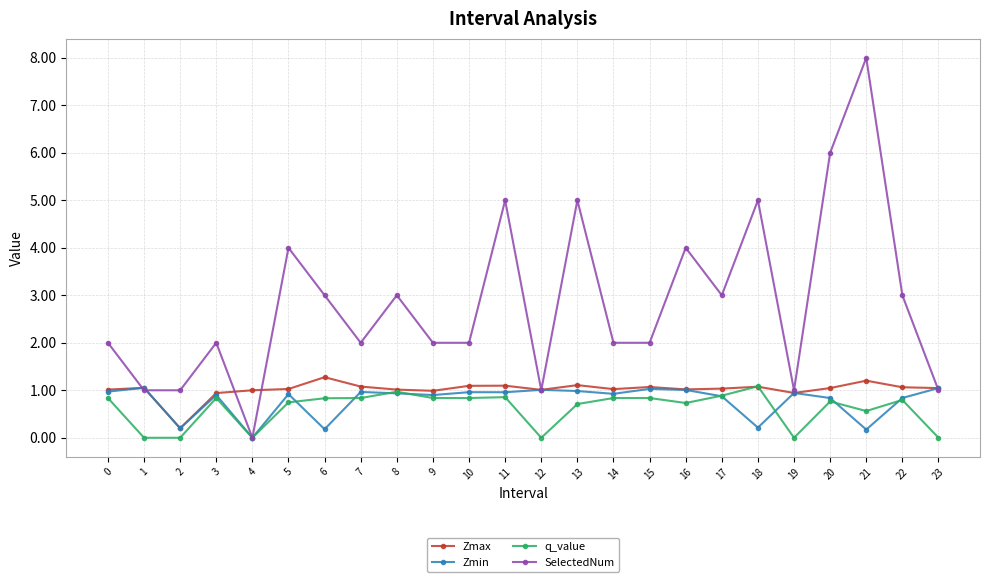

What are all the series names shown in the legend?

Zmax, Zmin, q_value, SelectedNum